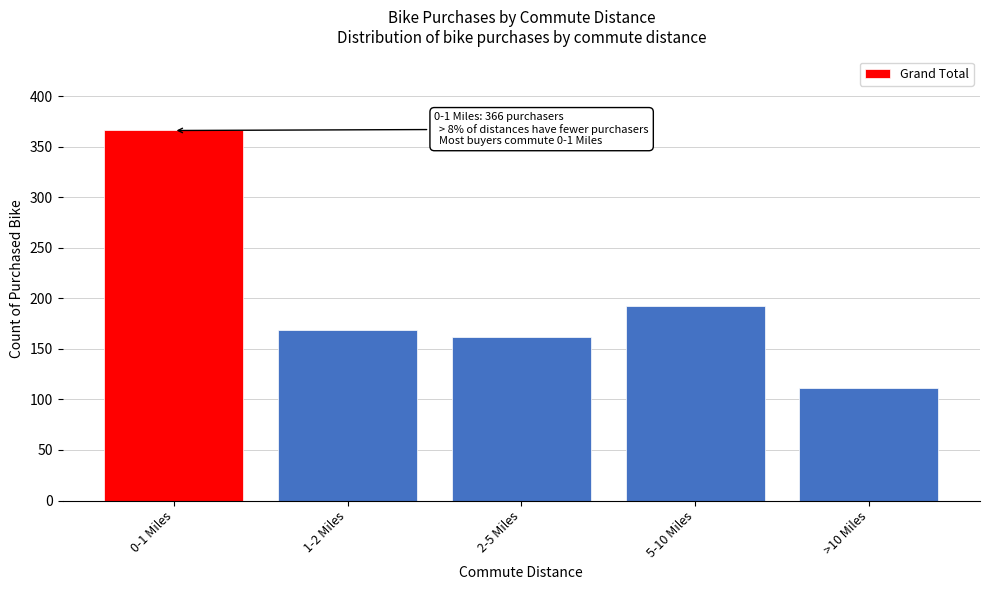

Reading left to right, extract all data points from this chart.

366	169	162	192	111